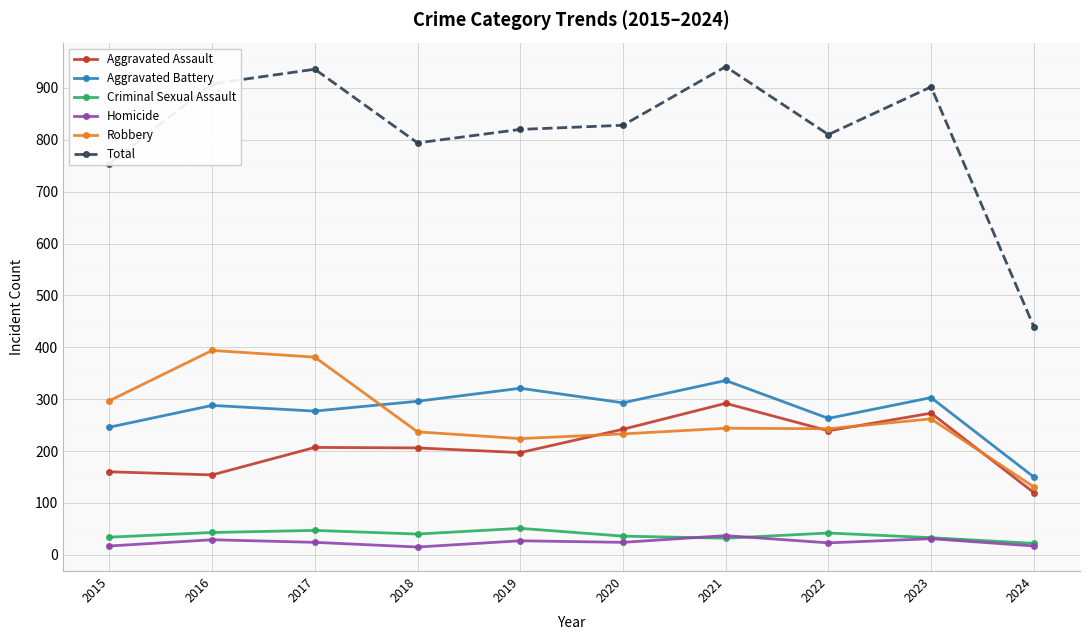

Is it true that Robbery equals 394 at 2016?

True